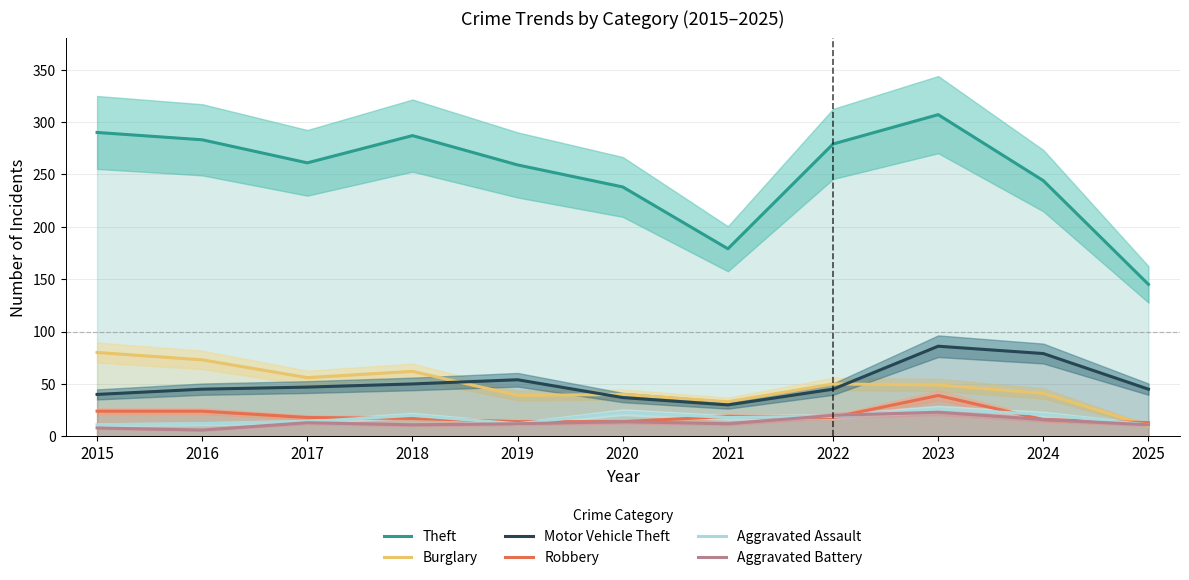

After their last crossing, which series has the higher values: Robbery or Aggravated Battery?

Robbery